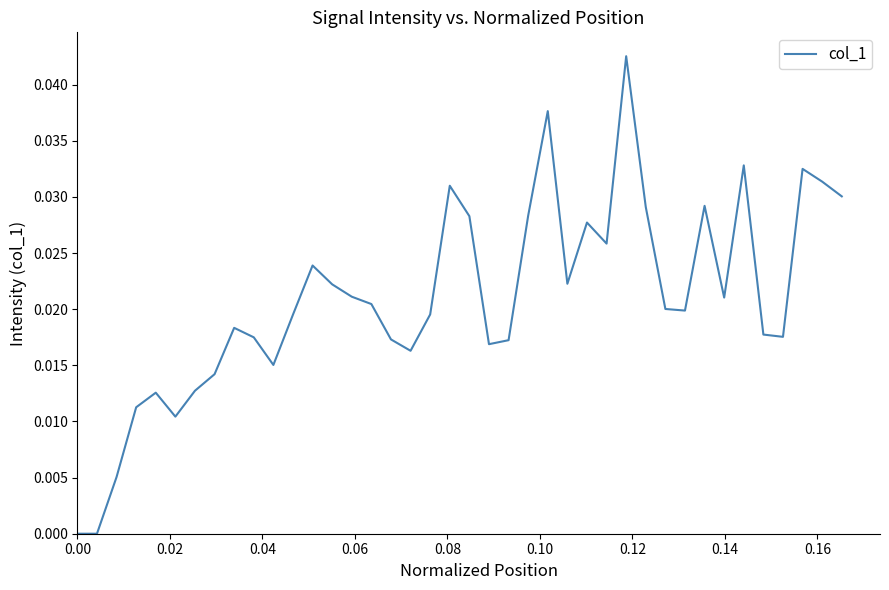

True or false: the data has more than 0 interior local peaks.

True